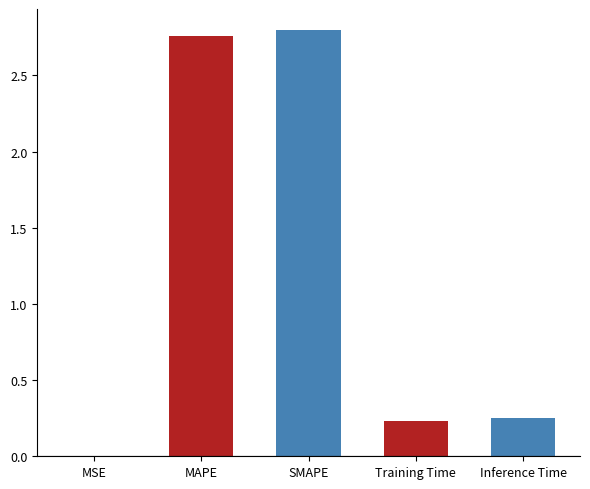

Which has a higher value, MSE or MAPE?

MAPE